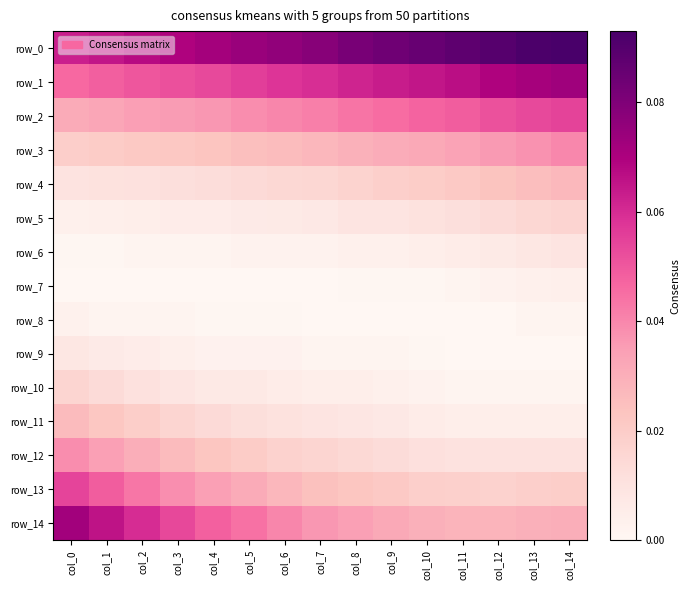

Reading left to right, list all the values displayed in this chart.

row_0: 0.1	0.1	0.1	0.1	0.1	0.1	0.1	0.1	0.1	0.1	0.1	0.1	0.1	0.1	0.1
row_1: 0.0	0.0	0.1	0.1	0.1	0.1	0.1	0.1	0.1	0.1	0.1	0.1	0.1	0.1	0.1
row_2: 0.0	0.0	0.0	0.0	0.0	0.0	0.0	0.0	0.0	0.0	0.0	0.0	0.1	0.1	0.1
row_3: 0.0	0.0	0.0	0.0	0.0	0.0	0.0	0.0	0.0	0.0	0.0	0.0	0.0	0.0	0.0
row_4: 0.0	0.0	0.0	0.0	0.0	0.0	0.0	0.0	0.0	0.0	0.0	0.0	0.0	0.0	0.0
row_5: 0.0	0.0	0.0	0.0	0.0	0.0	0.0	0.0	0.0	0.0	0.0	0.0	0.0	0.0	0.0
row_6: 0.0	0.0	0.0	0.0	0.0	0.0	0.0	0.0	0.0	0.0	0.0	0.0	0.0	0.0	0.0
row_7: 0.0	0.0	0.0	0.0	0.0	0.0	0.0	0.0	0.0	0.0	0.0	0.0	0.0	0.0	0.0
row_8: 0.0	0.0	0.0	0.0	0.0	0.0	0.0	0.0	0.0	0.0	0.0	0.0	0.0	0.0	0.0
row_9: 0.0	0.0	0.0	0.0	0.0	0.0	0.0	0.0	0.0	0.0	0.0	0.0	0.0	0.0	0.0
row_10: 0.0	0.0	0.0	0.0	0.0	0.0	0.0	0.0	0.0	0.0	0.0	0.0	0.0	0.0	0.0
row_11: 0.0	0.0	0.0	0.0	0.0	0.0	0.0	0.0	0.0	0.0	0.0	0.0	0.0	0.0	0.0
row_12: 0.0	0.0	0.0	0.0	0.0	0.0	0.0	0.0	0.0	0.0	0.0	0.0	0.0	0.0	0.0
row_13: 0.1	0.0	0.0	0.0	0.0	0.0	0.0	0.0	0.0	0.0	0.0	0.0	0.0	0.0	0.0
row_14: 0.1	0.1	0.1	0.1	0.0	0.0	0.0	0.0	0.0	0.0	0.0	0.0	0.0	0.0	0.0